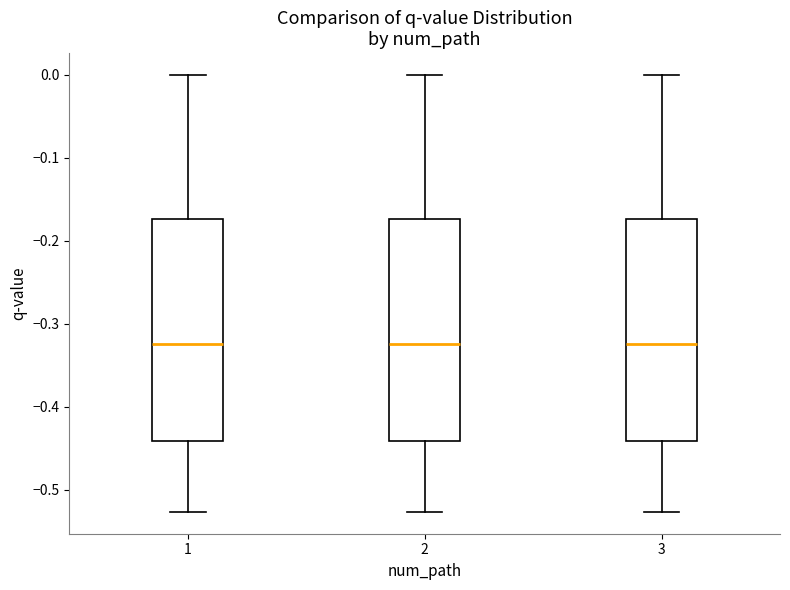

Reading left to right, transcribe this box plot: for each box, give where its median line is, the range the box spans, and where its two whiskers end, as read against the y-axis. The values are not printed on the chart, so give them approximately, as read against the axis.

1: median -0.32, box -0.44 to -0.17, whiskers -0.53 to 0.00
2: median -0.32, box -0.44 to -0.17, whiskers -0.53 to 0.00
3: median -0.32, box -0.44 to -0.17, whiskers -0.53 to 0.00